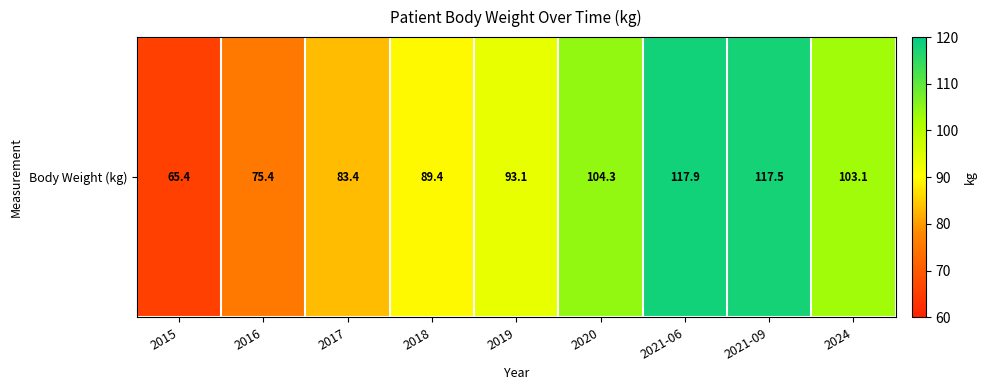

List the labels in order of value, smallest first.

2015, 2016, 2017, 2018, 2019, 2024, 2020, 2021-09, 2021-06